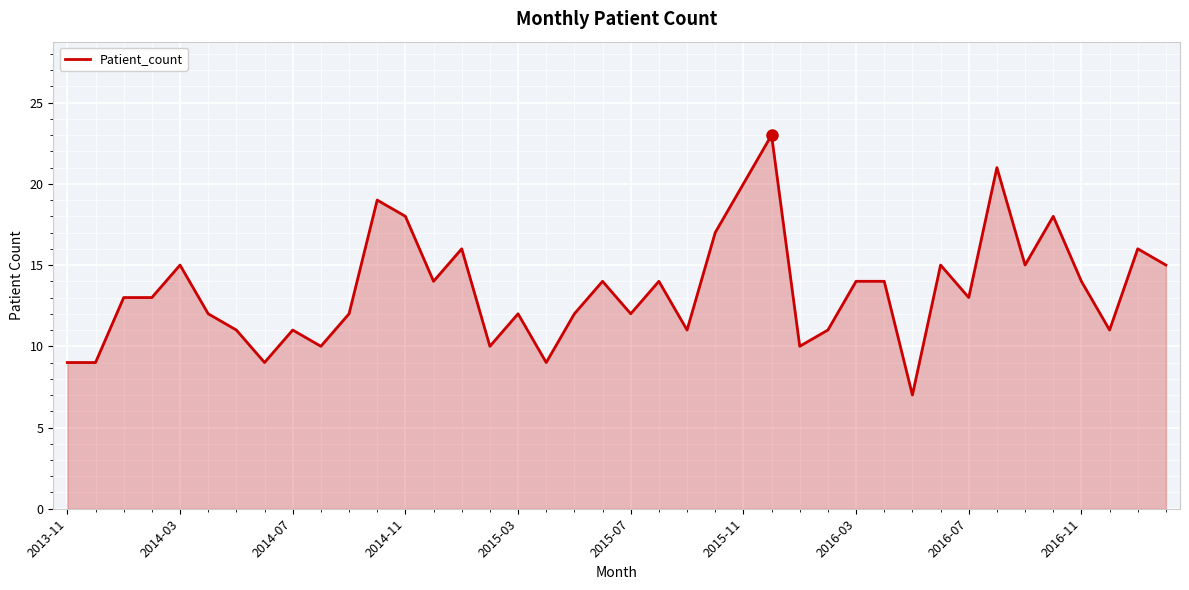

What is the difference between the maximum and minimum values?

16